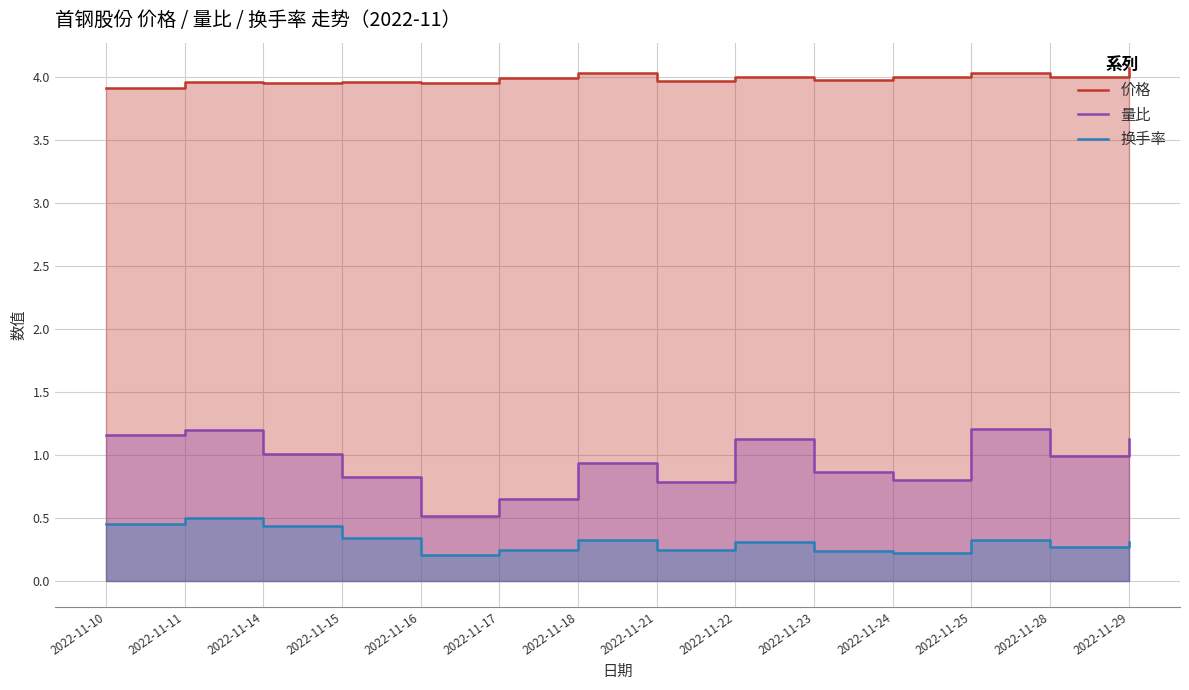

Which series has the largest total across all categories?

价格